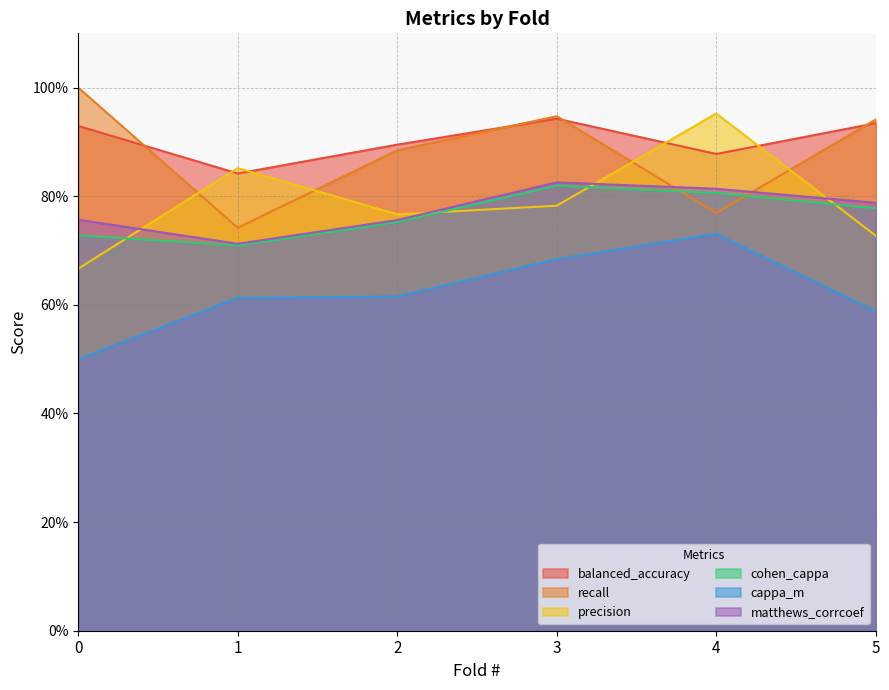

What is the difference between the maximum and minimum values in the matthews_corrcoef series?

0.1